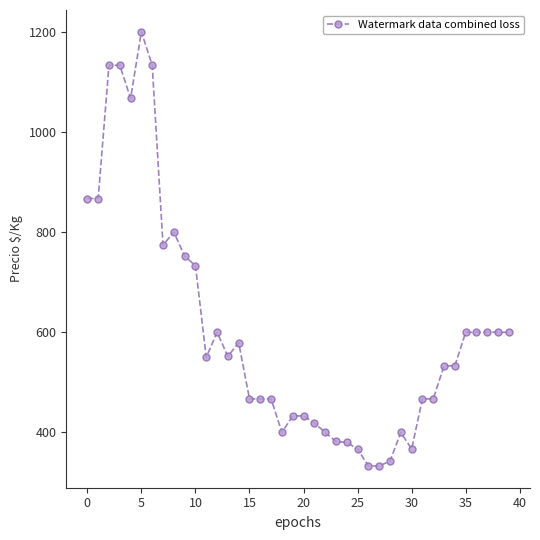

What is the value of the 40th point from the left?

600